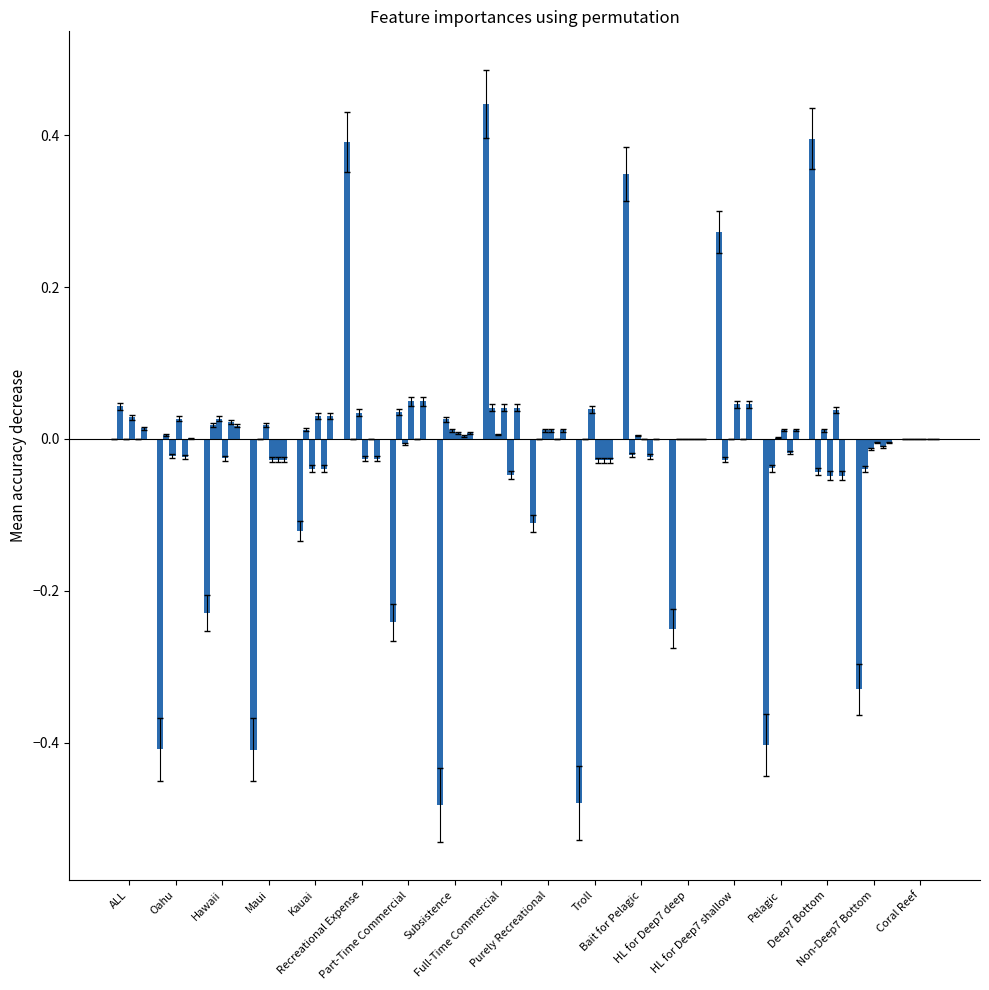

How many data points does each series have?

18